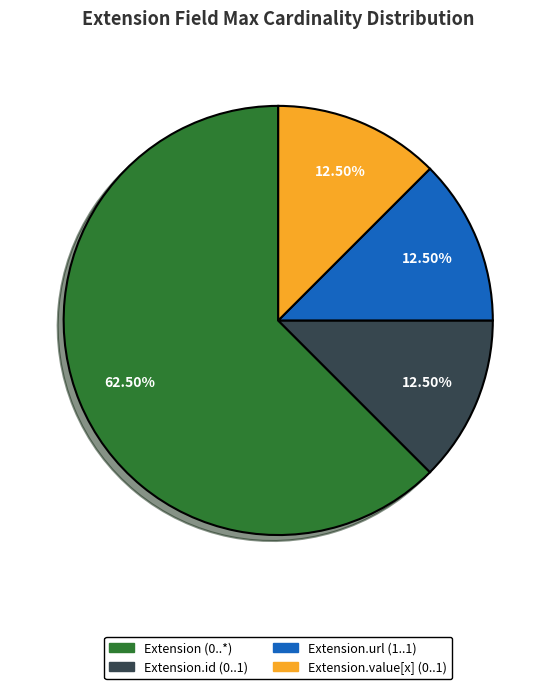

Does any single category account for the majority?

Yes